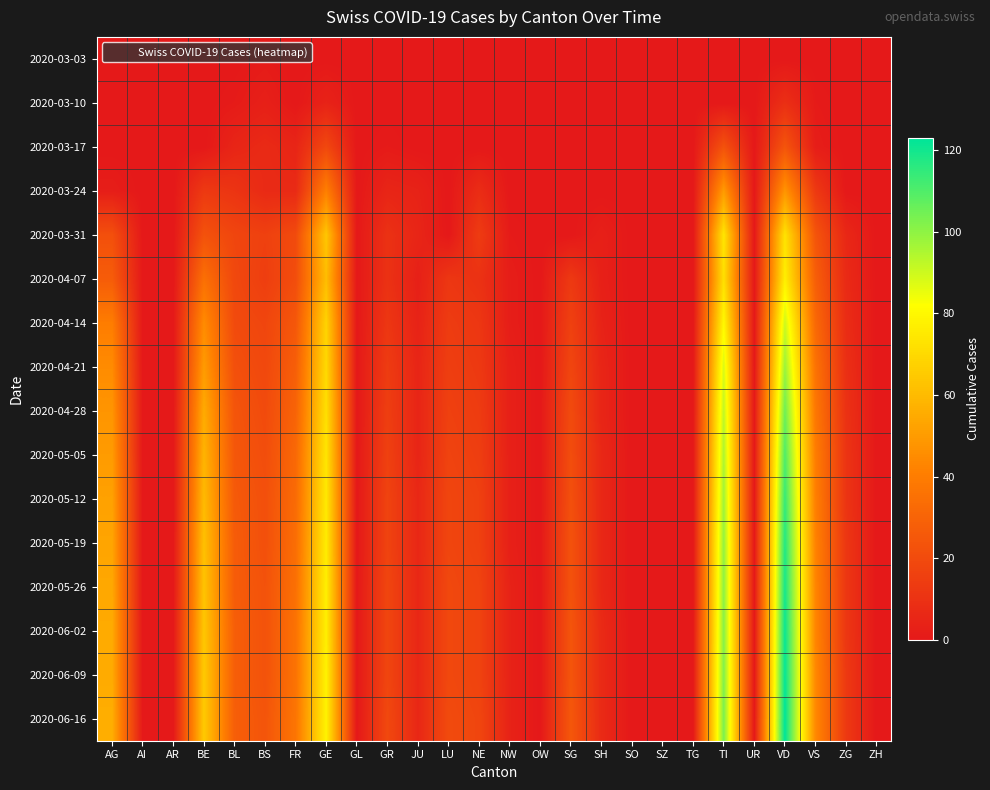

Count the number of categories in the chart.

26